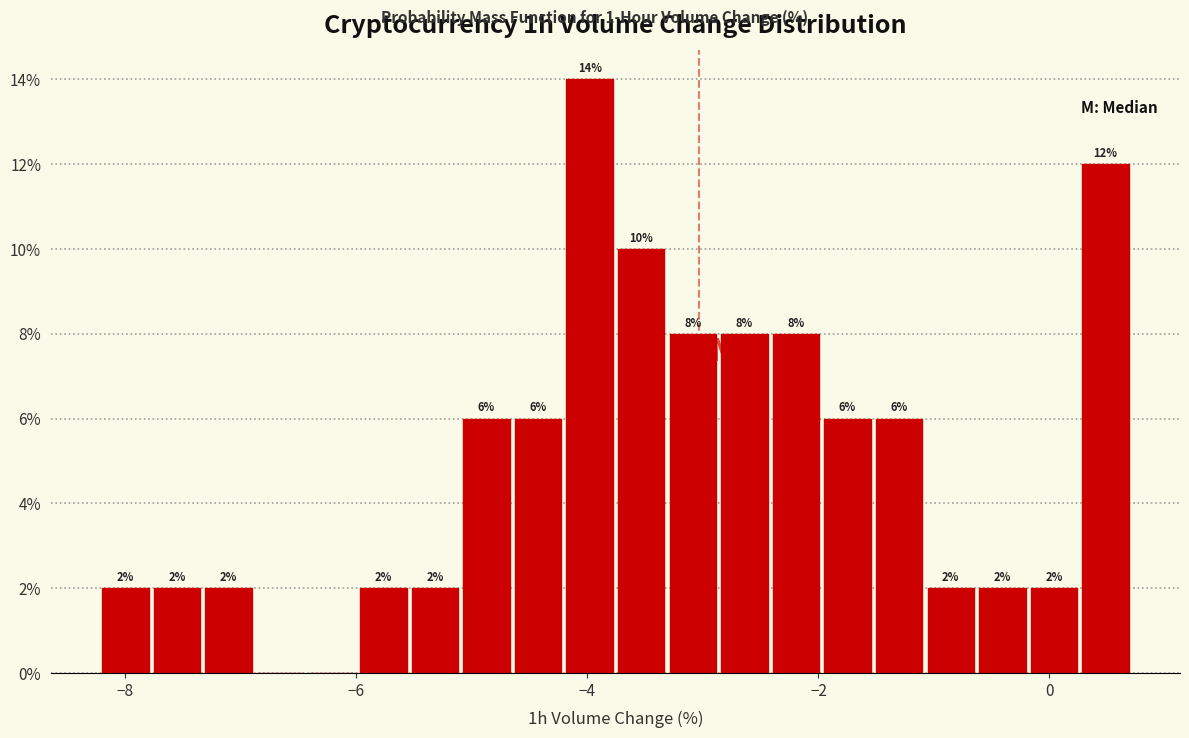

Around what value on the x-axis is the tallest bar? Give the approximate position of its centre, as read against the axis.

-4.0